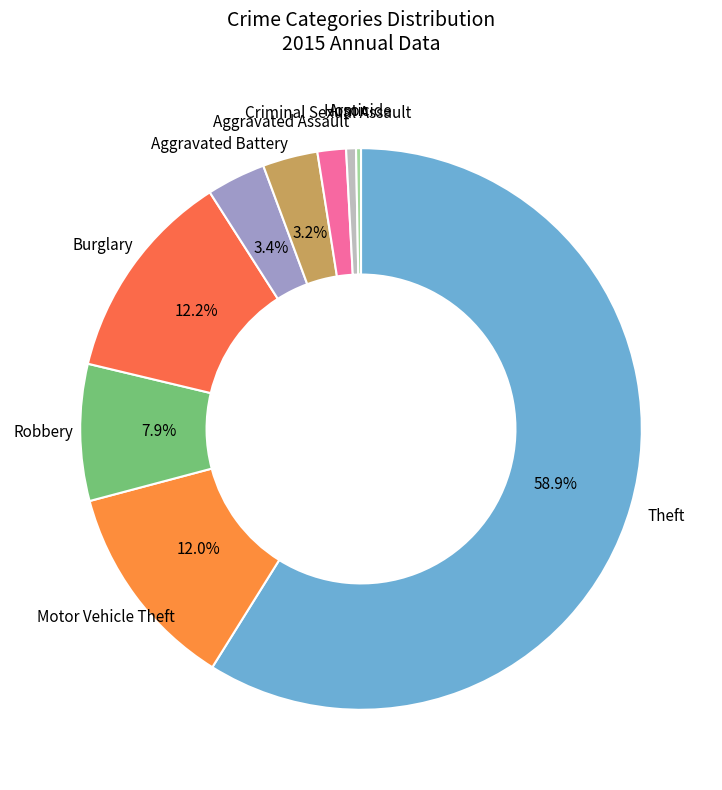

Is Burglary the majority of the pie?

No